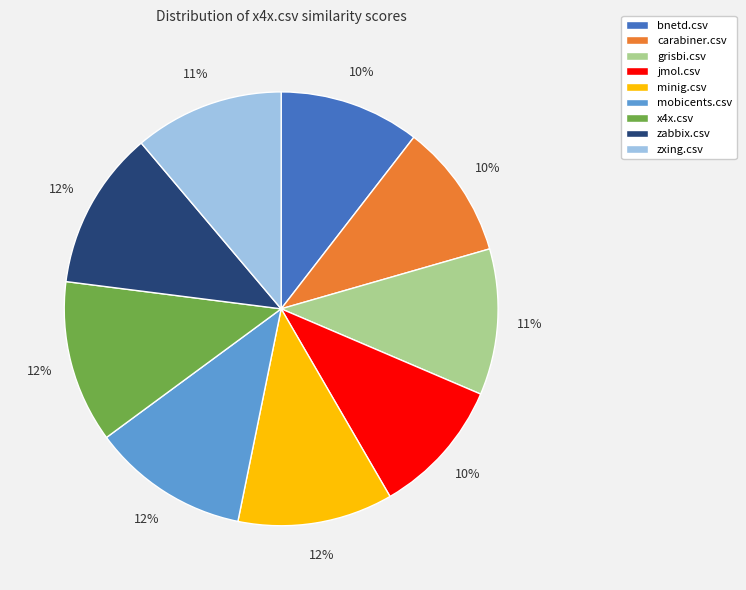

Between mobicents.csv and grisbi.csv, which is larger?

mobicents.csv